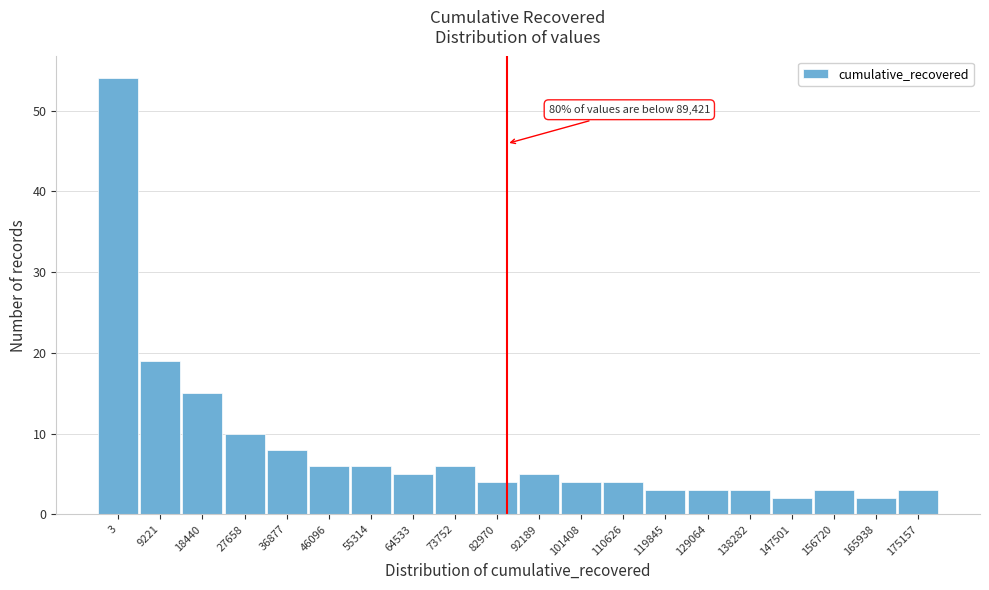

Reading left to right, list all the values displayed in this chart.

54	19	15	10	8	6	6	5	6	4	5	4	4	3	3	3	2	3	2	3